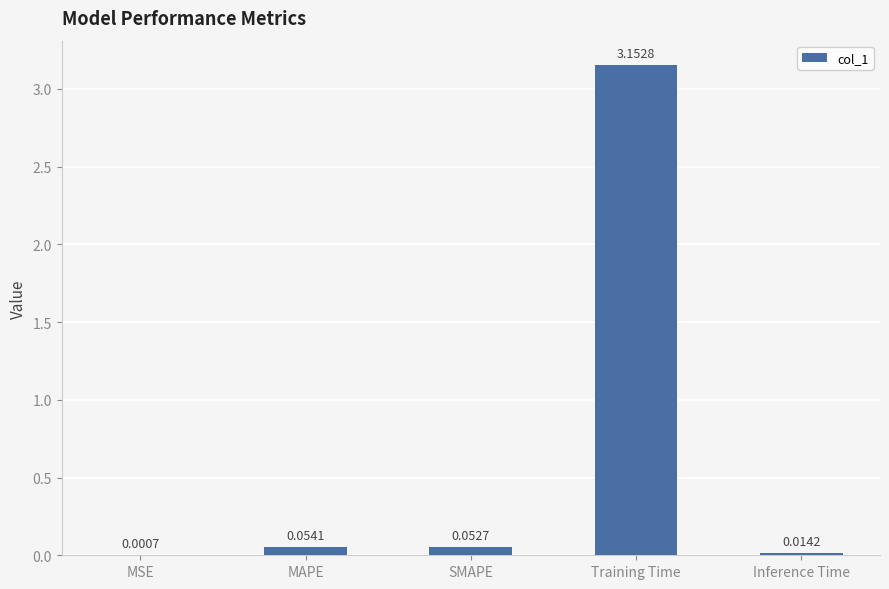

How many categories are shown in the chart?

5